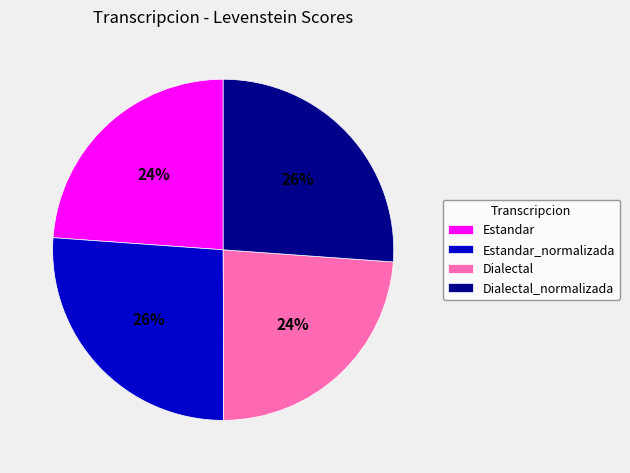

True or false: Dialectal accounts for 10% of the total.

False